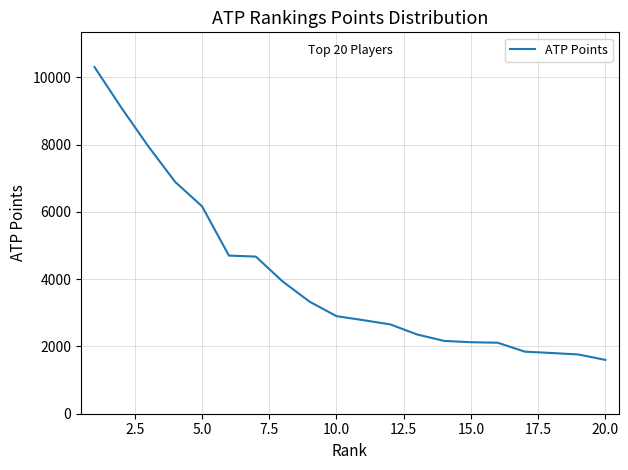

What is the minimum value shown in the chart?

1600